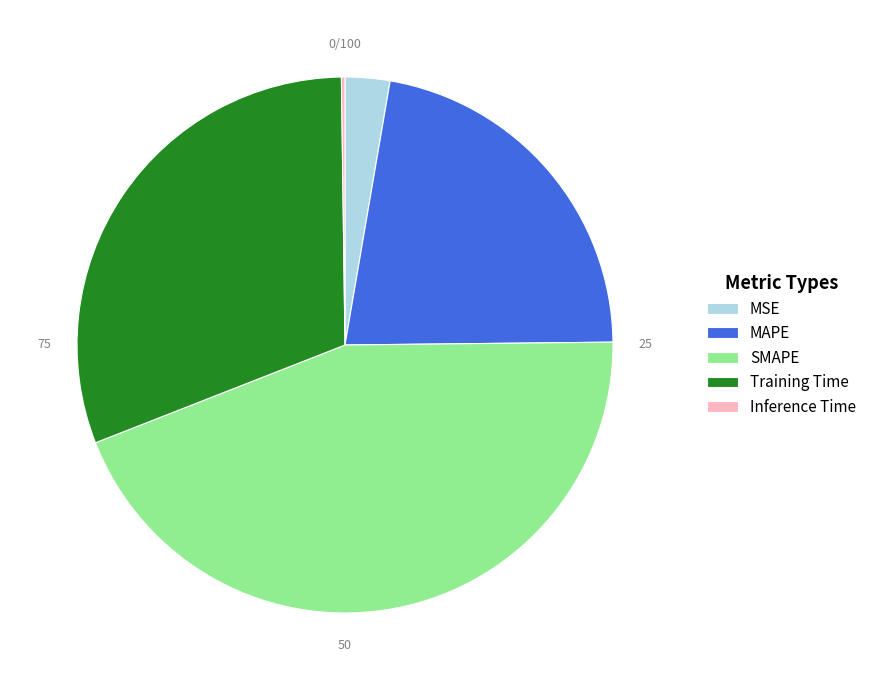

What is the largest slice in the pie chart?

SMAPE